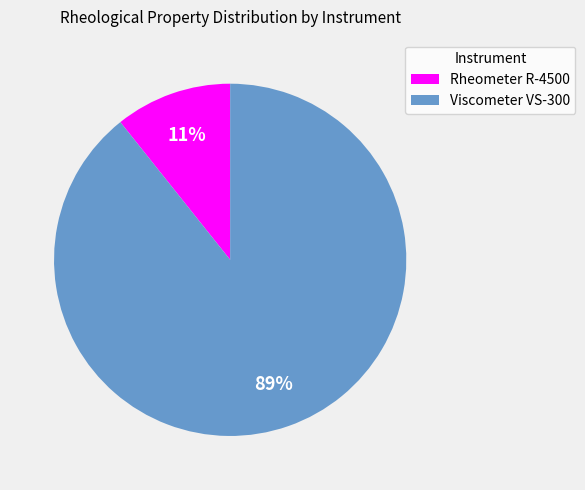

True or false: Viscometer VS-300 accounts for 89% of the total.

True